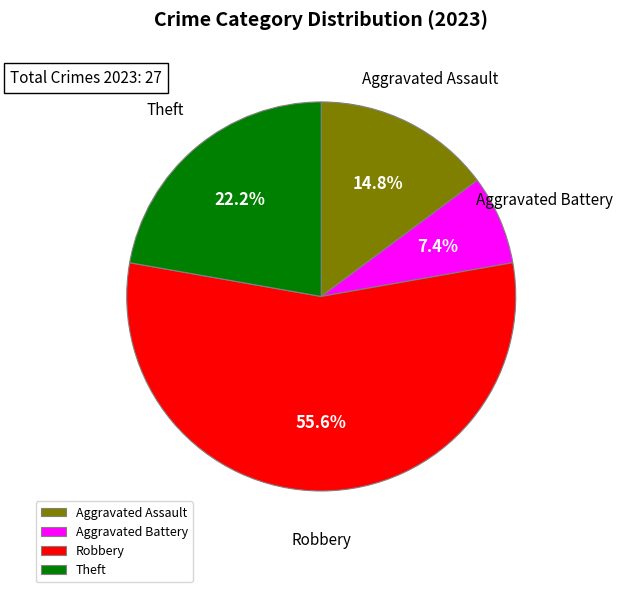

What percentage is the Aggravated Battery slice, to the nearest percent?

7%